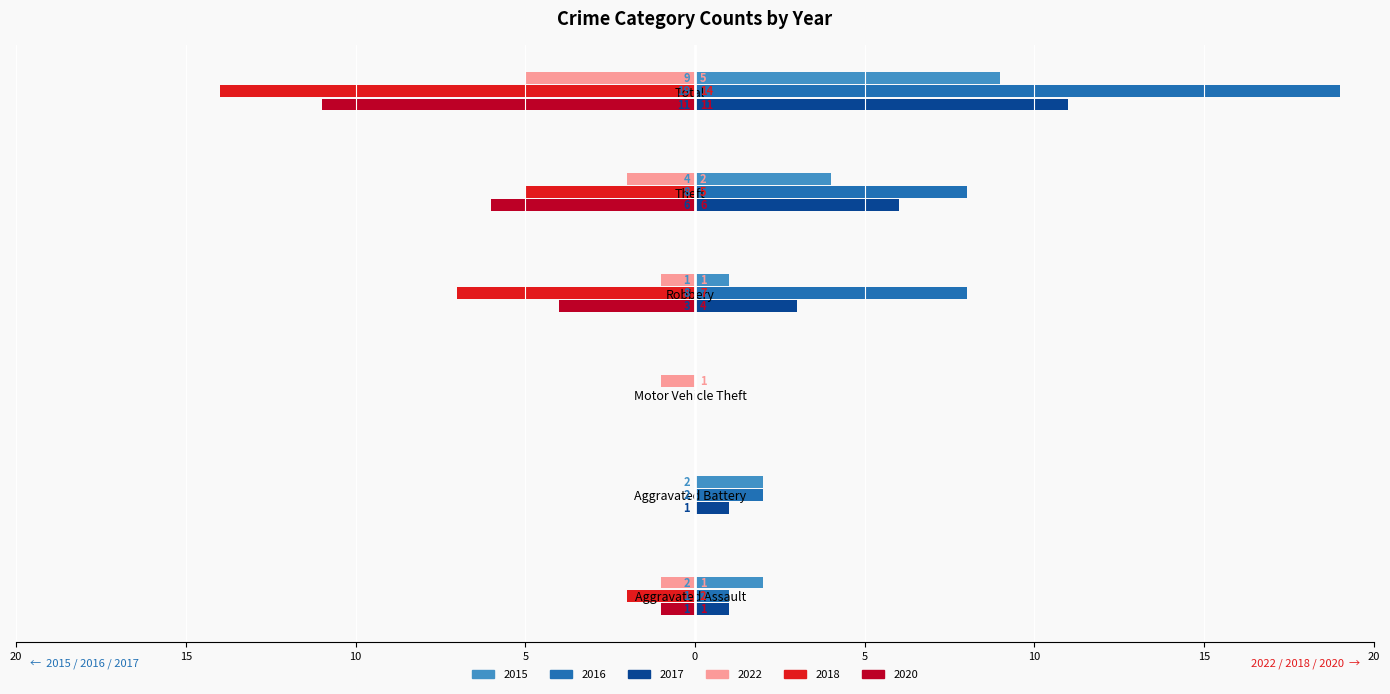

What is the difference between the maximum and minimum values in the 2015 series?

9